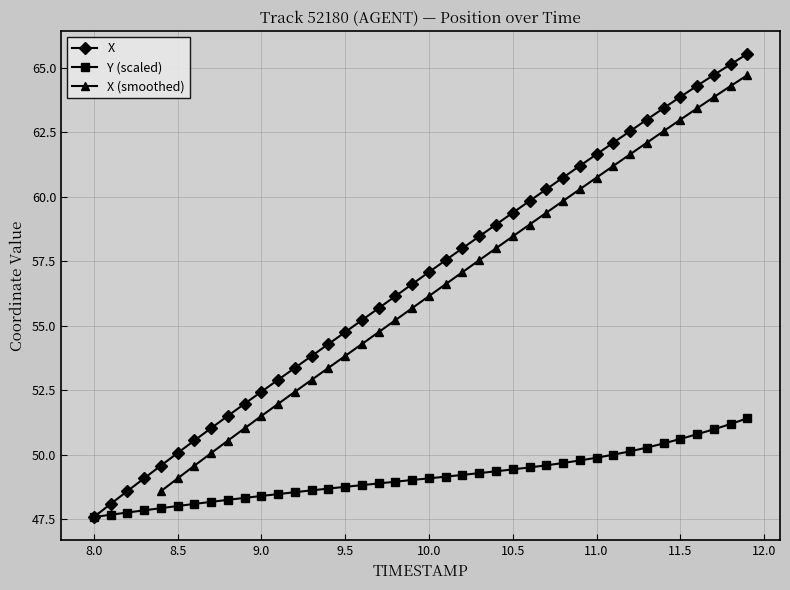

True or false: X and Y cross at least once.

False